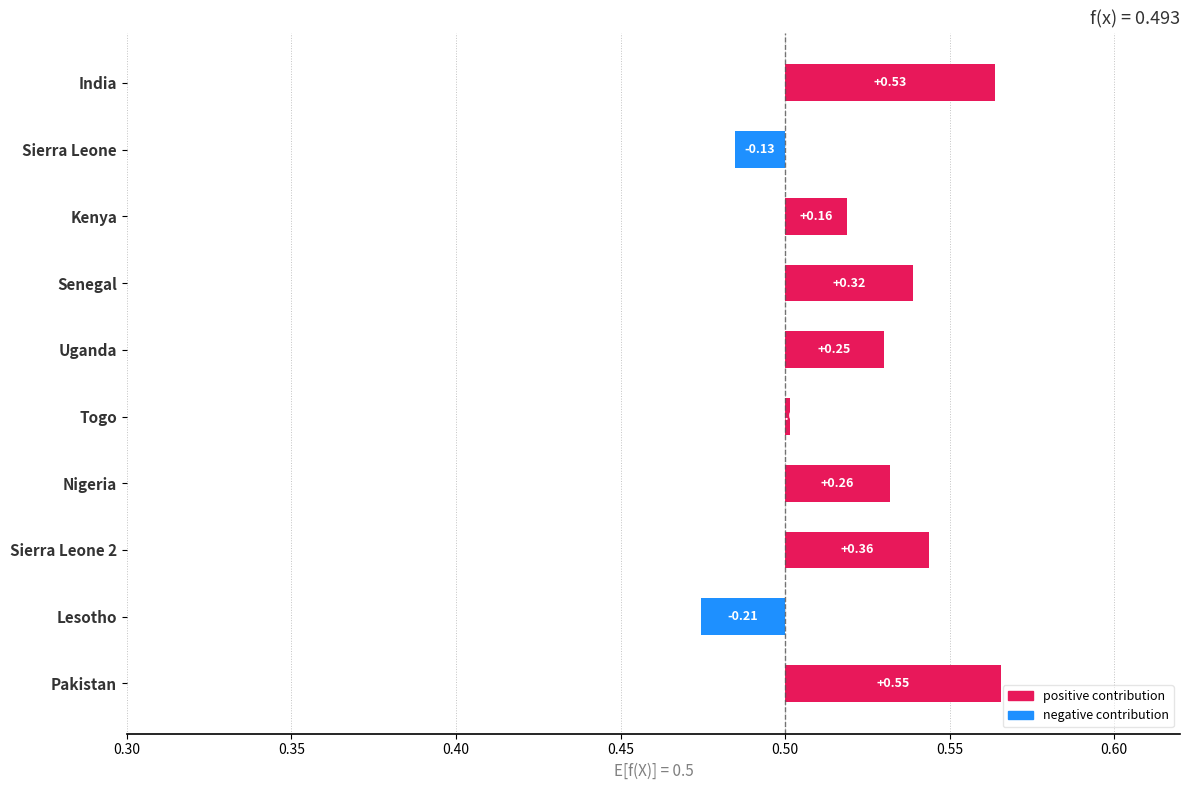

How many bars are there in total?

10